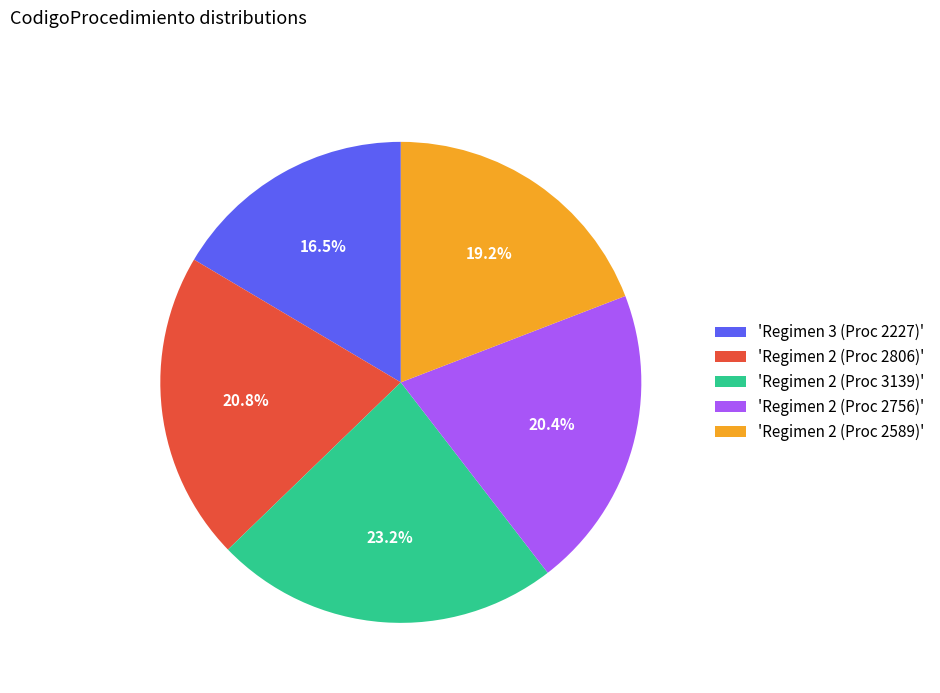

Which category has the biggest portion of the pie?

'Regimen 2 (Proc 3139)'